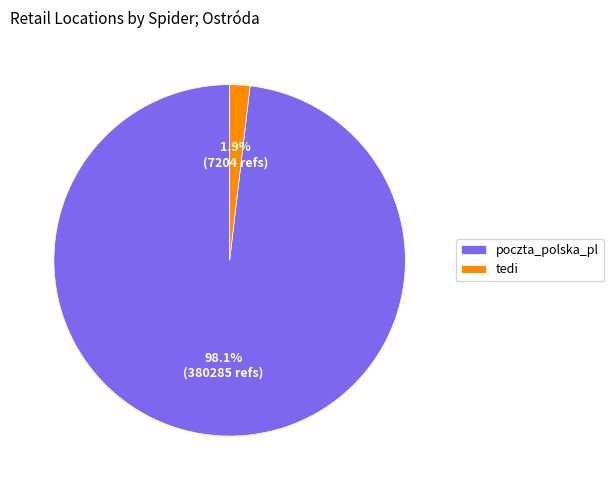

Is it true that poczta_polska_pl is 85% of the pie?

False